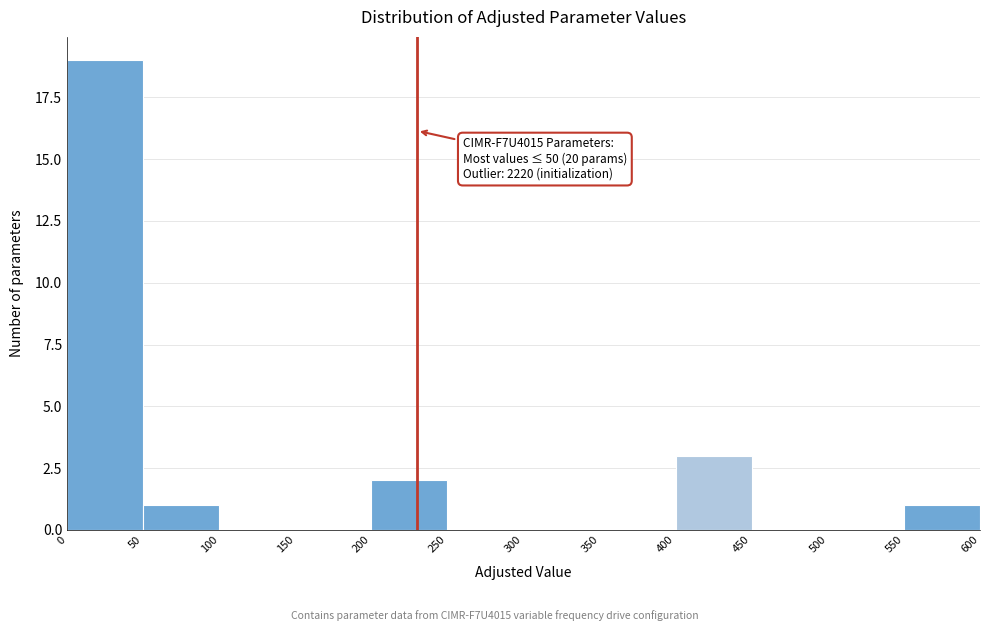

Which range on the x-axis has the tallest bar?

0 to 50